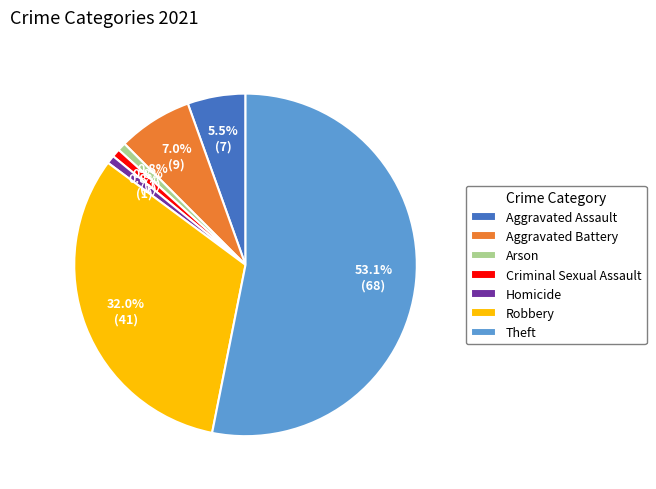

What is the largest slice in the pie chart?

Theft